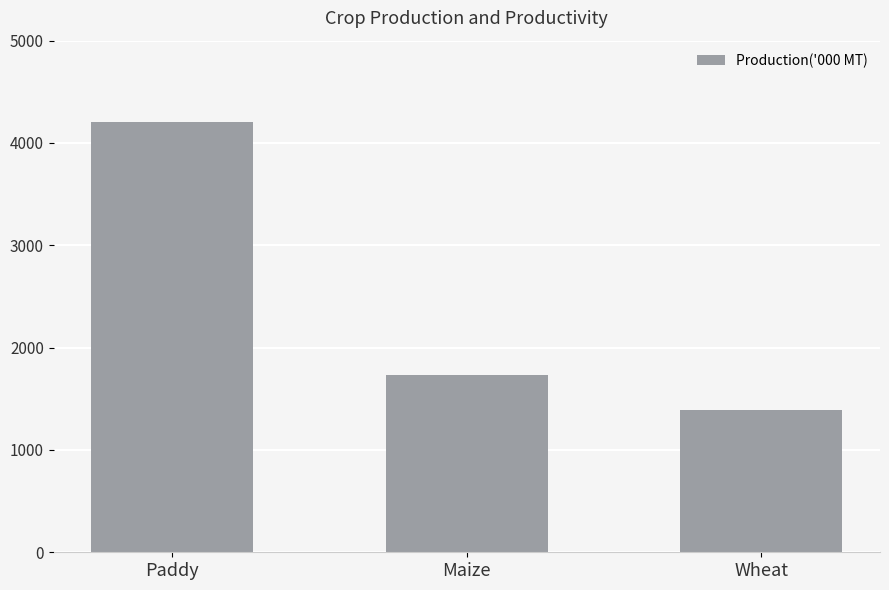

What is the maximum value shown in the chart?

4201